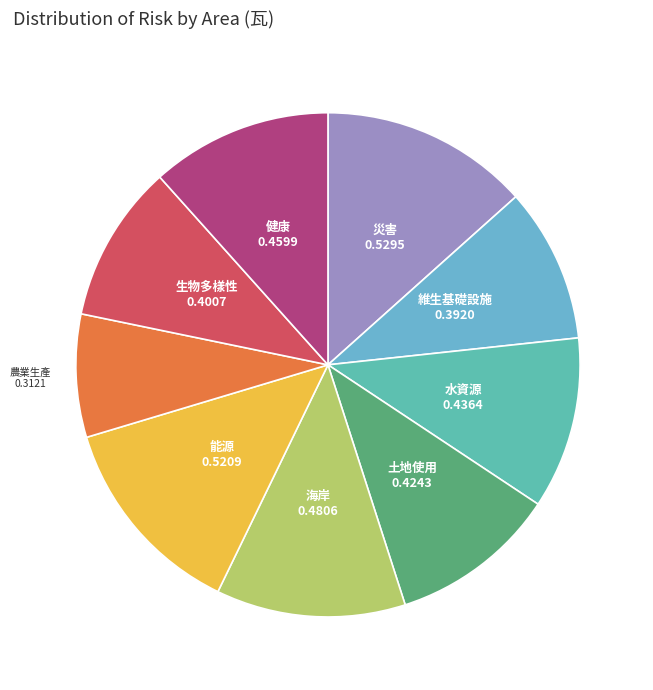

Is there any slice that represents more than half of the pie?

No